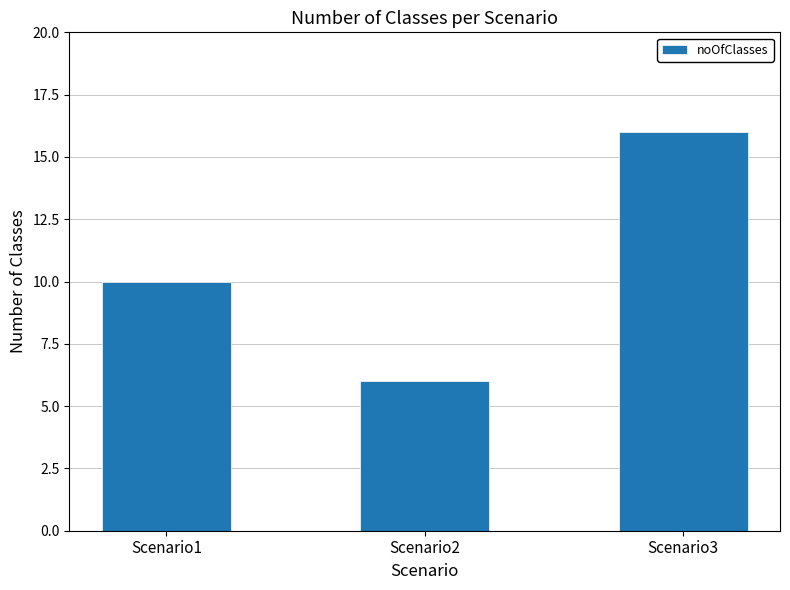

What is the value of the 2nd bar from the left?

6